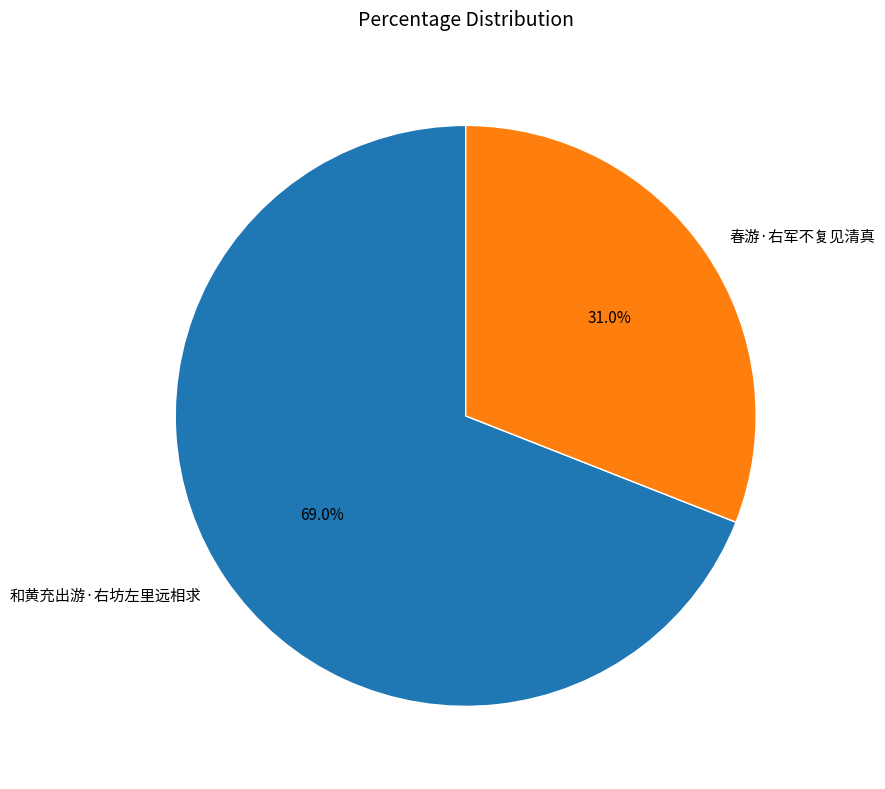

Which slice is the largest?

和黄充出游·右坊左里远相求